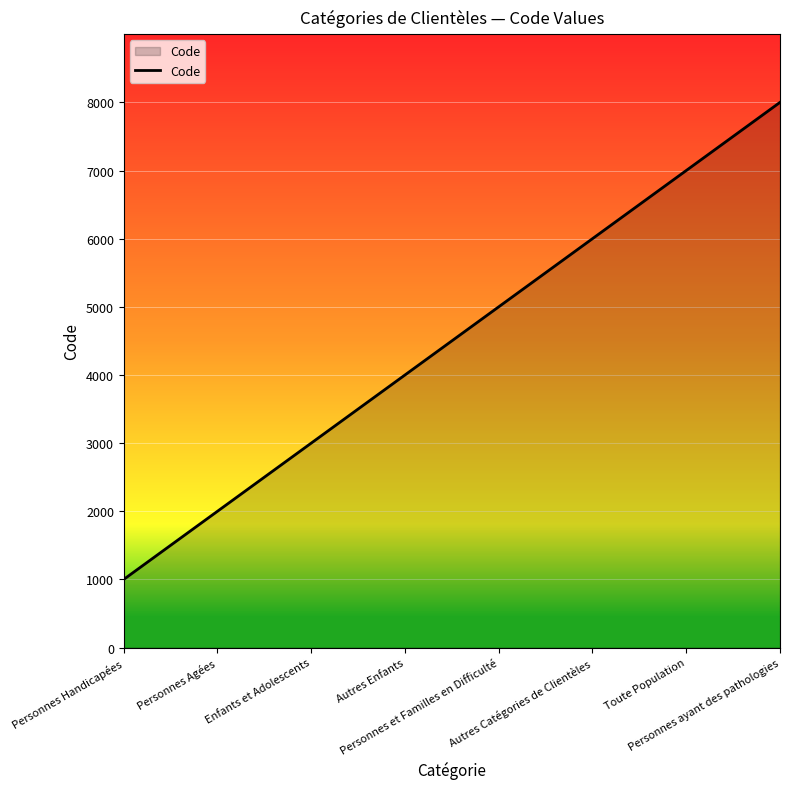

Rank the categories by value from lowest to highest.

Personnes Handicapées, Personnes Agées, Enfants et Adolescents, Autres Enfants, Personnes et Familles en Difficulté, Autres Catégories de Clientèles, Toute Population, Personnes ayant des pathologies